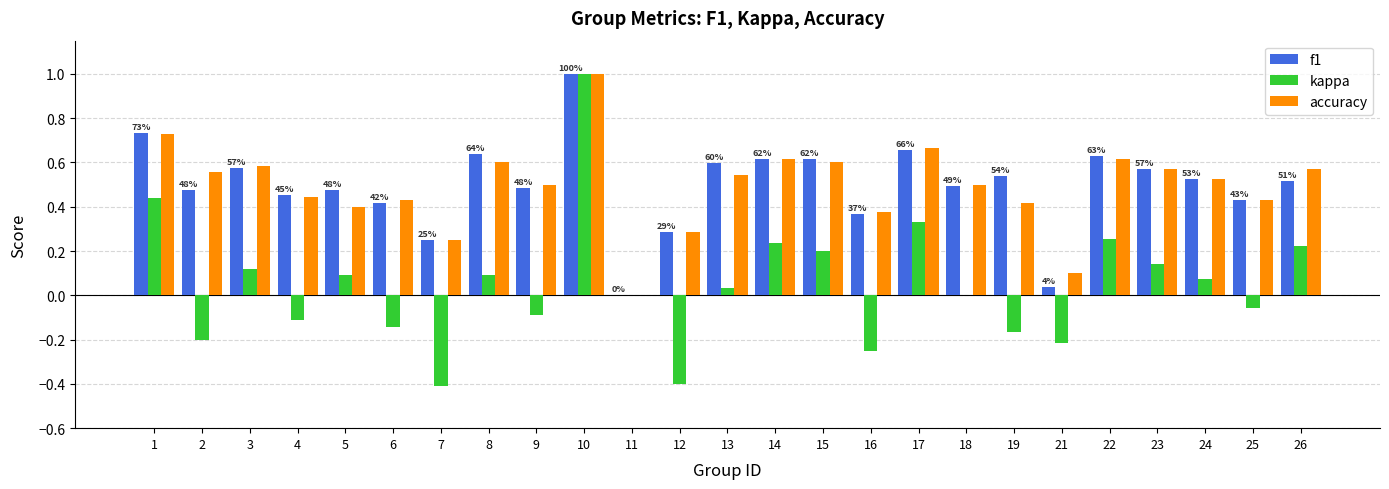

Which series changed the most between 8 and 25?

f1